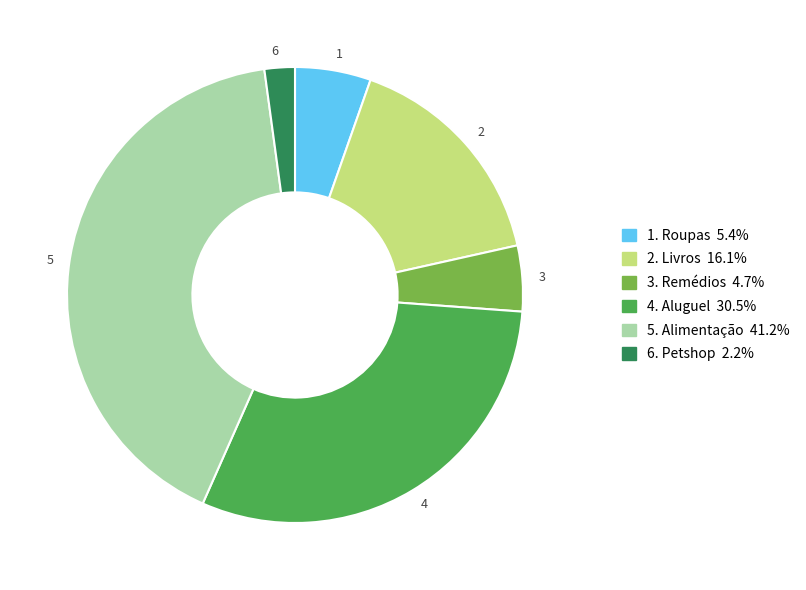

What is the smallest slice in the pie chart?

6